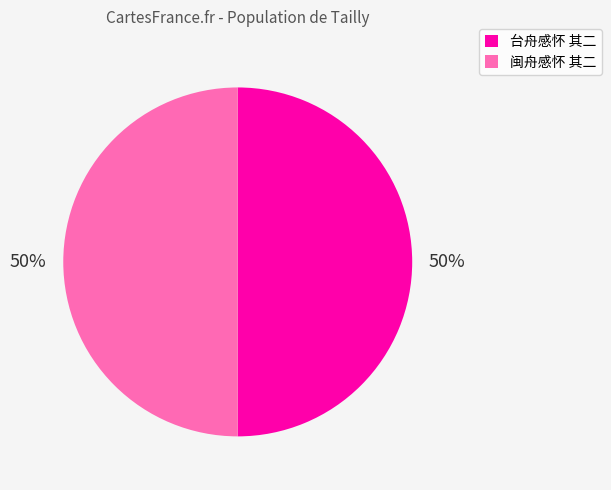

True or false: 闽舟感怀 其二 accounts for 50% of the total.

True